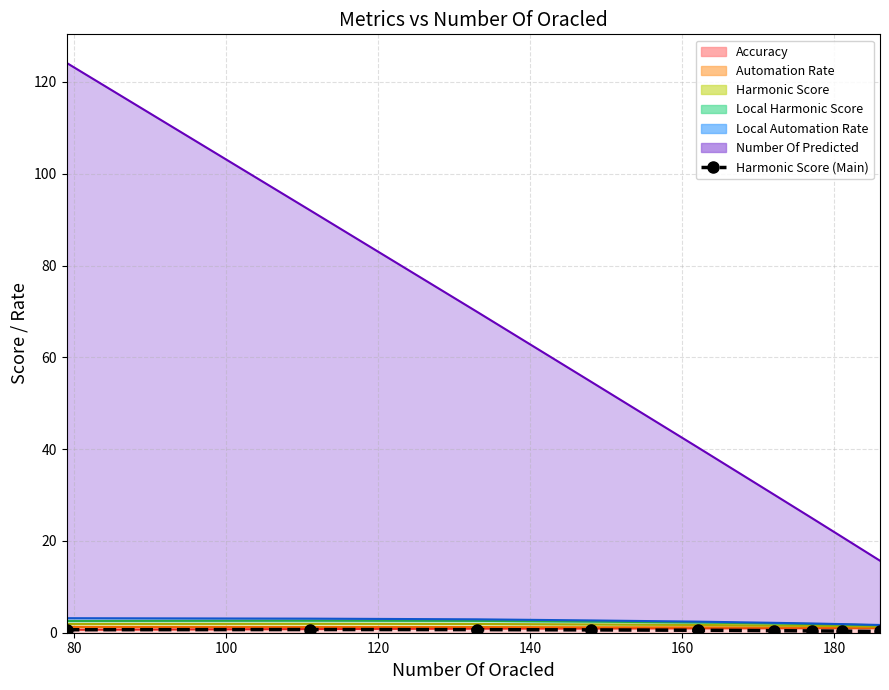

What is the difference between the maximum and minimum values?

0.4